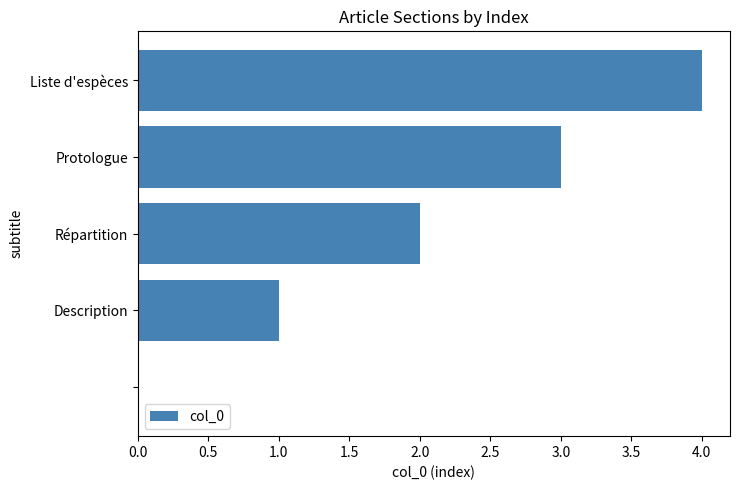

How many positive values are there?

4